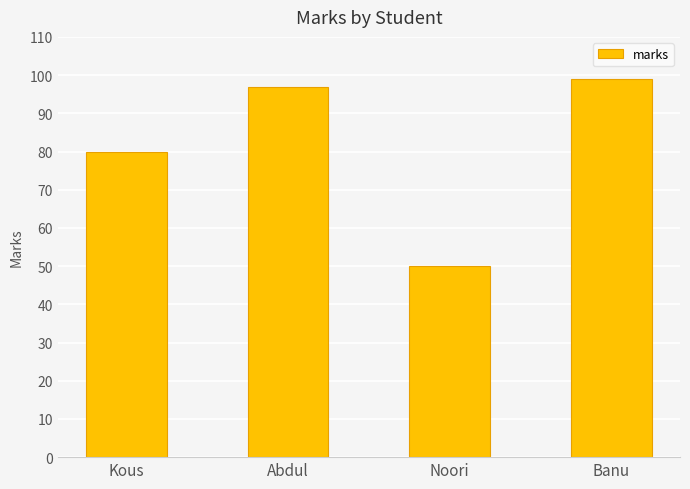

What is the label of the 1st bar from the right?

Banu